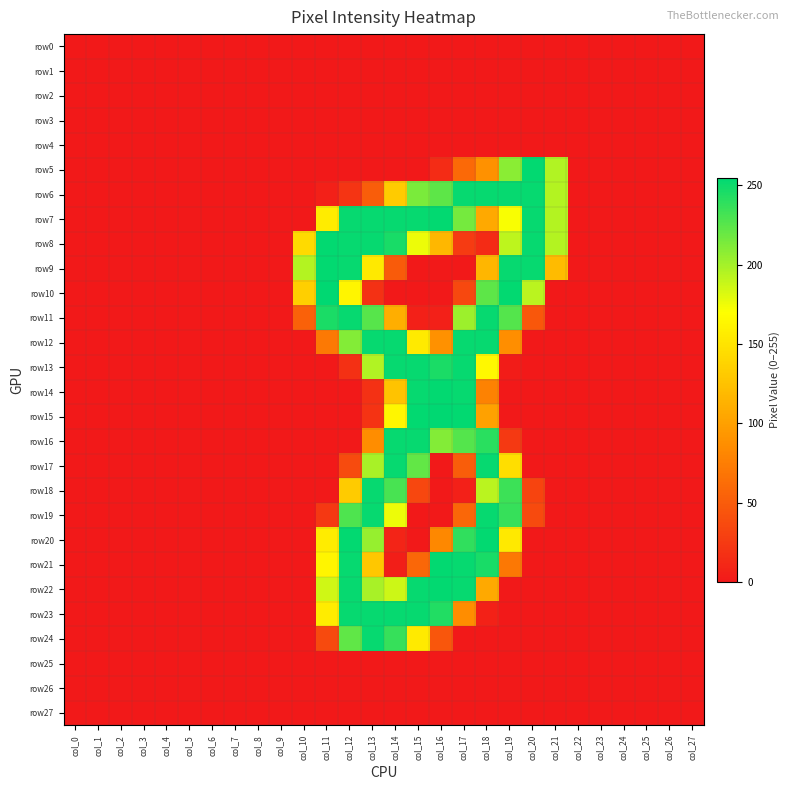

Which series has the largest range (max minus min)?

row10